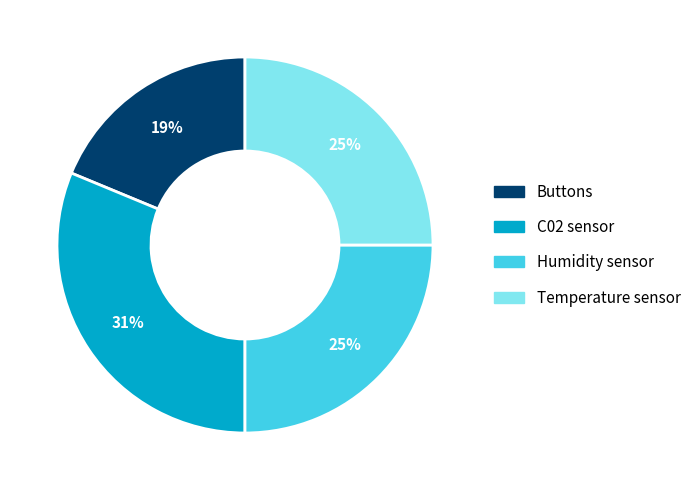

How many segments does this pie chart have?

4